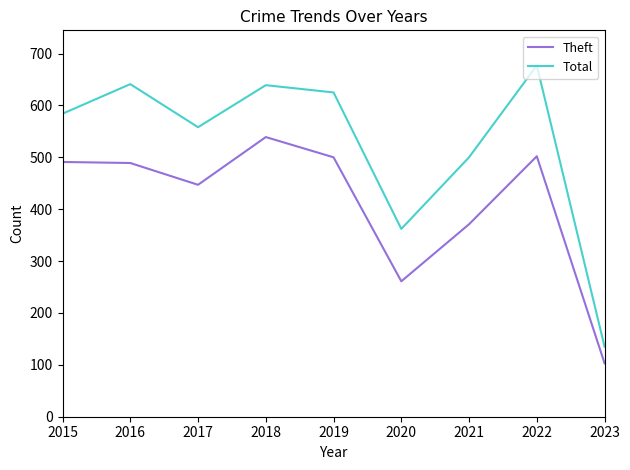

What is the minimum value for Theft?

103